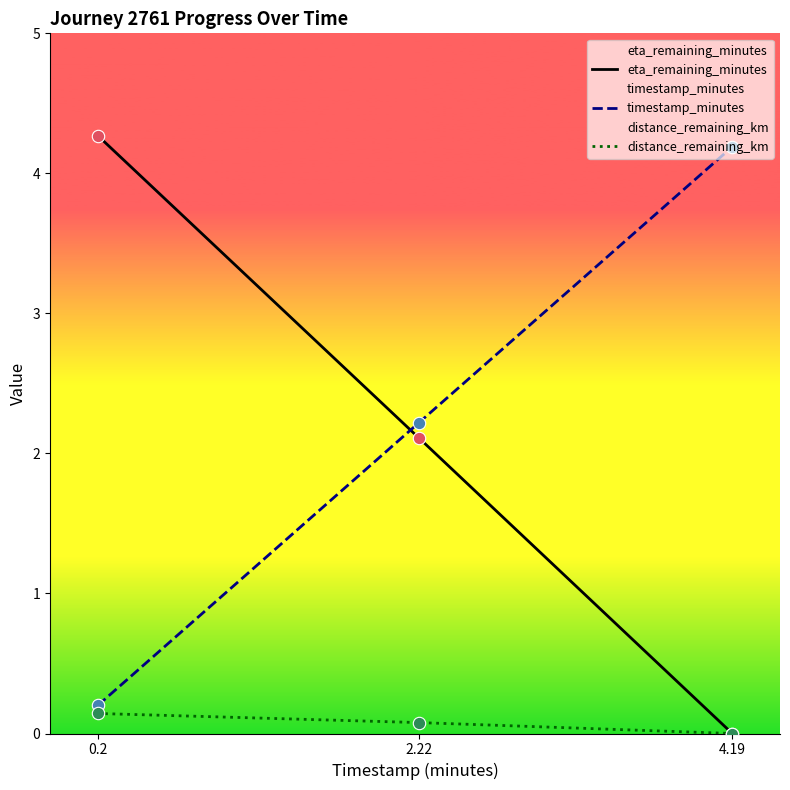

Which series has the widest spread of Y values?

eta_remaining_minutes